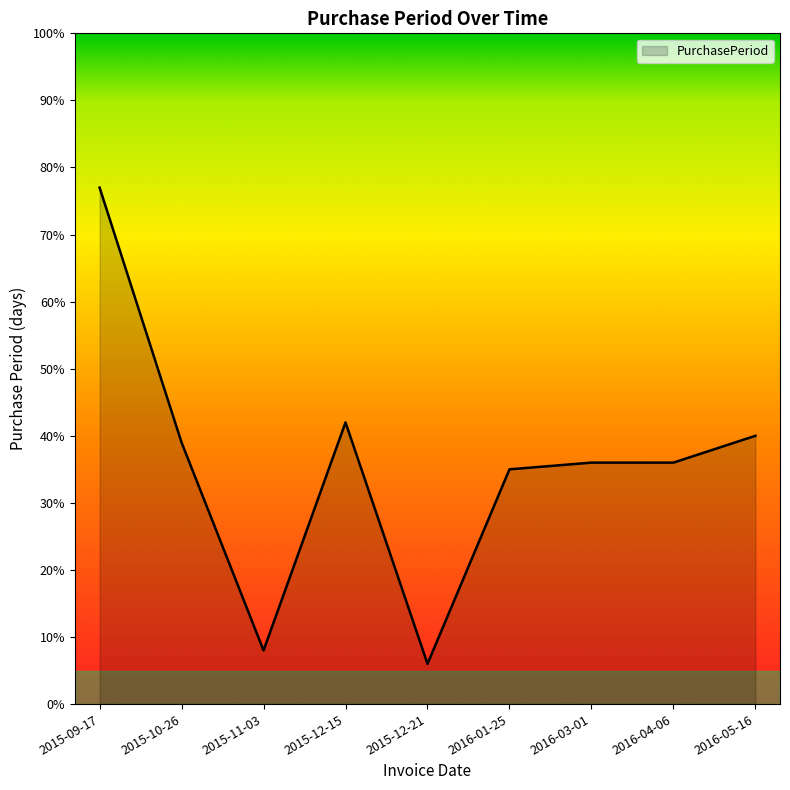

Reading right to left, extract all data points from this chart.

2016-05-16=40	2016-04-06=36	2016-03-01=36	2016-01-25=35	2015-12-21=6	2015-12-15=42	2015-11-03=8	2015-10-26=39	2015-09-17=77